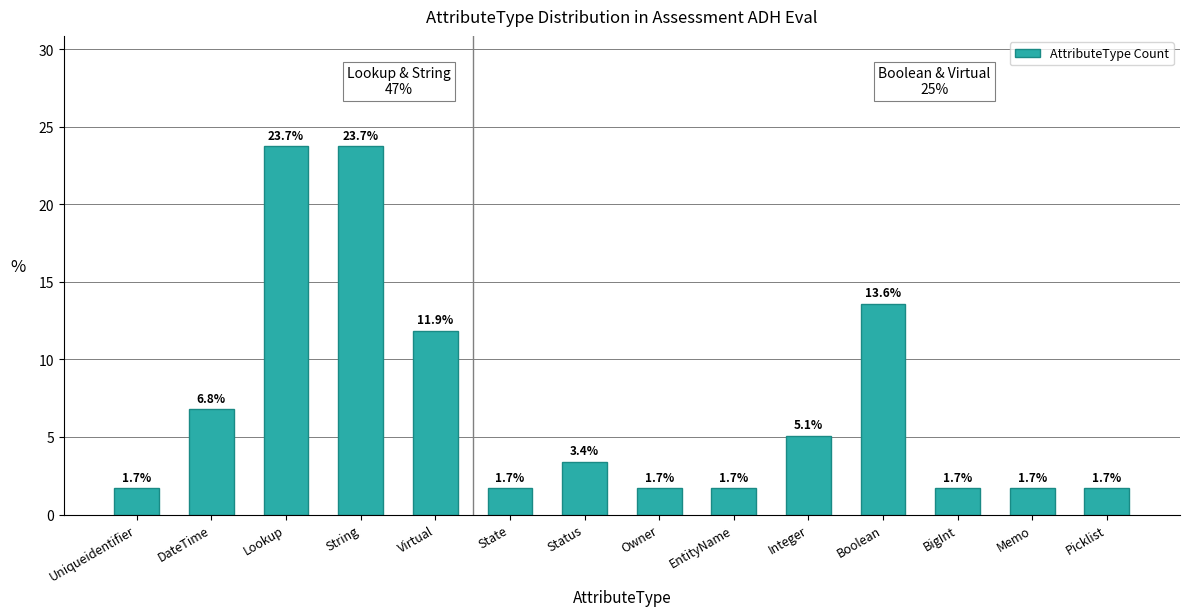

Which has a higher value, Status or String?

String